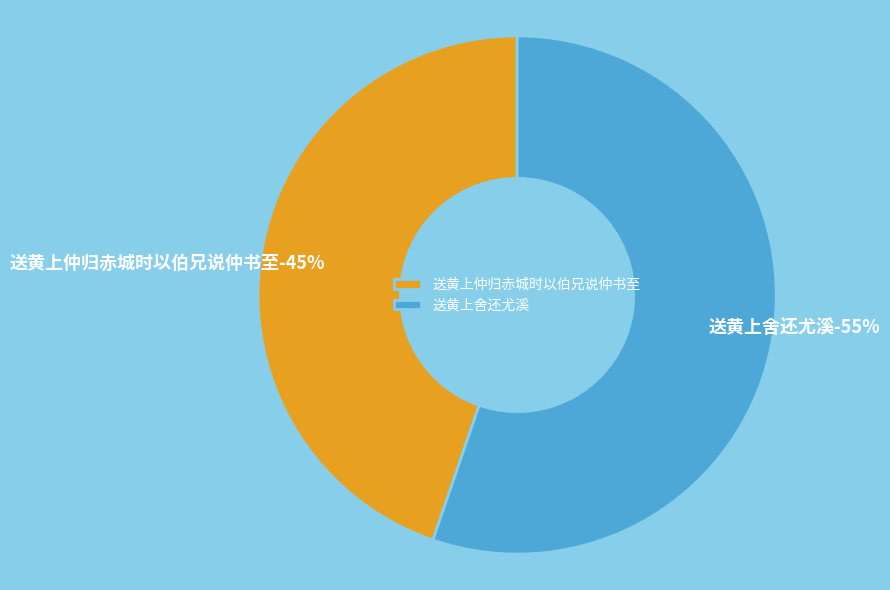

Is 送黄上舍还尤溪 the majority of the pie?

Yes